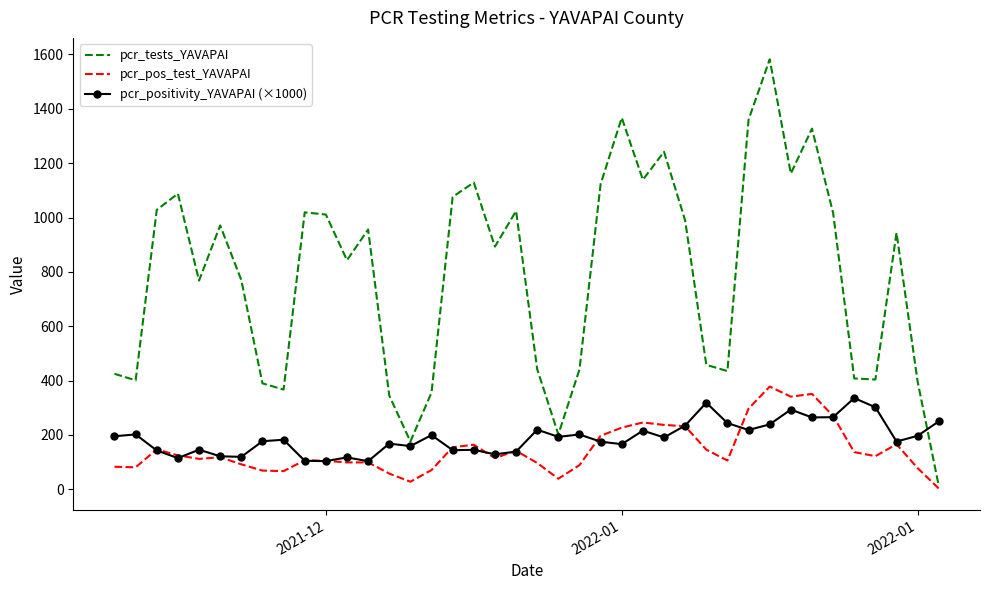

What is the minimum value for pcr_positivity_YAVAPAI (×1000)?

103.6